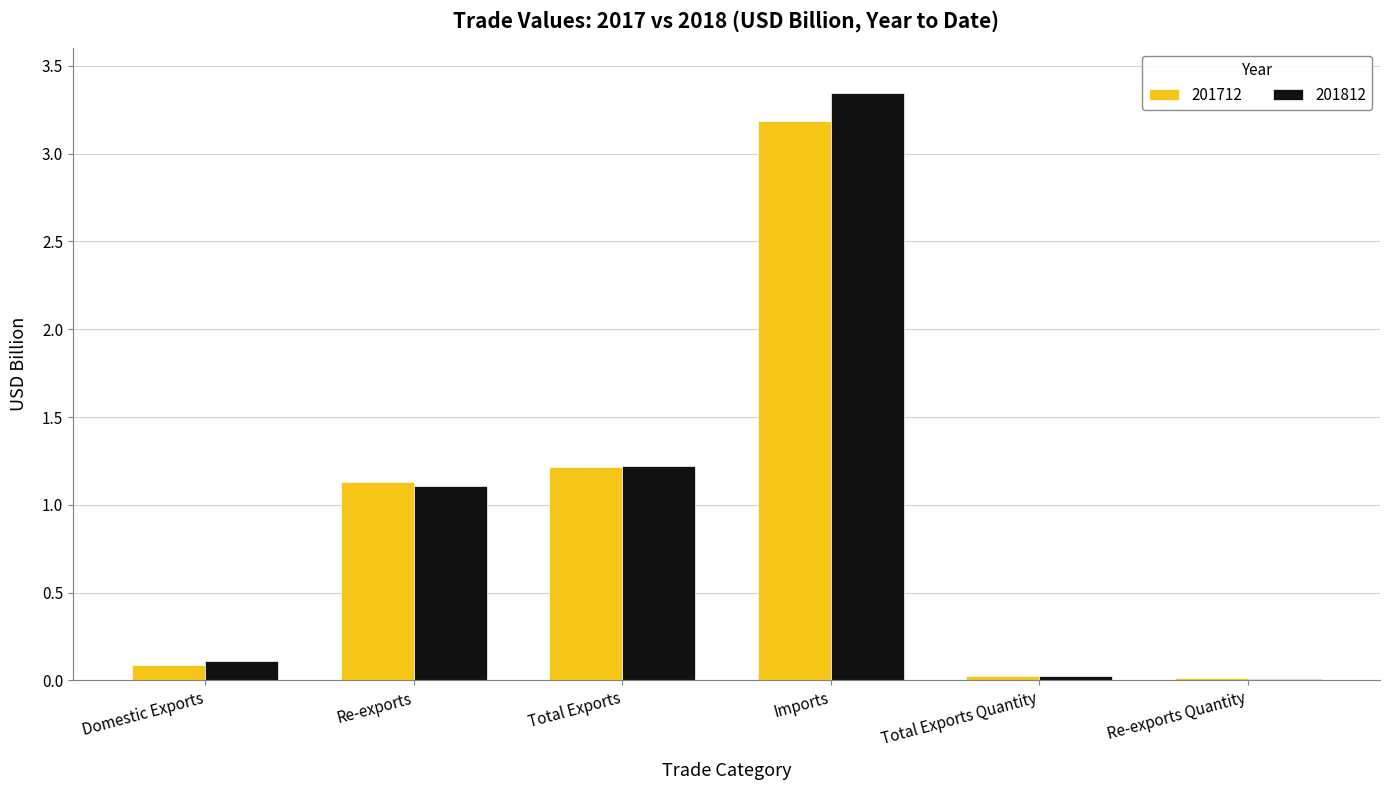

At which label is 201812 closest to 1?

Re-exports